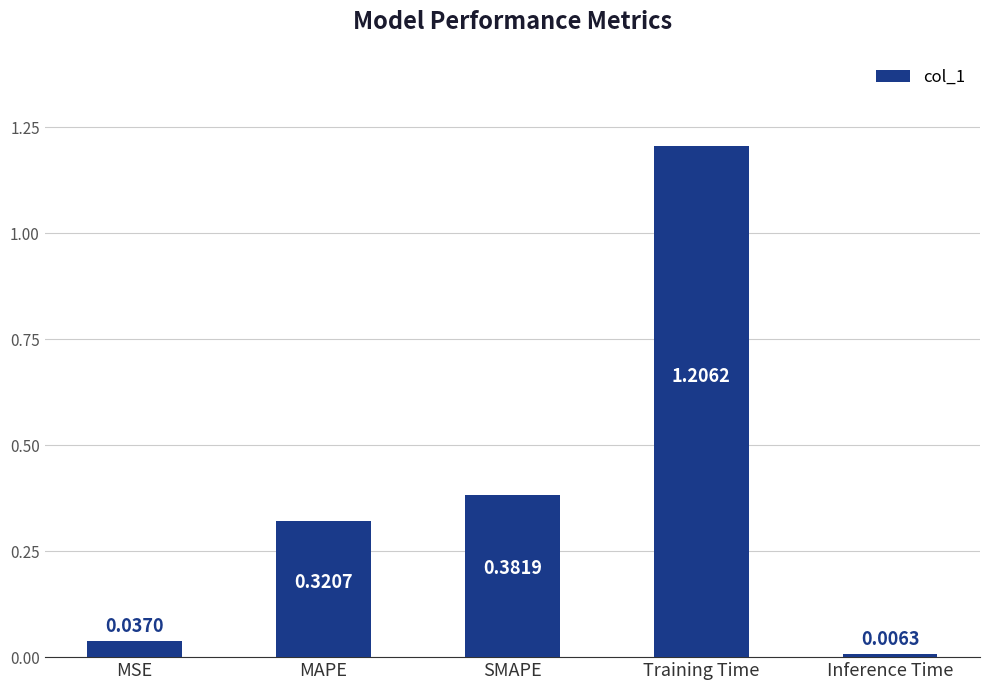

Rank the categories by value from highest to lowest.

Training Time, SMAPE, MAPE, MSE, Inference Time